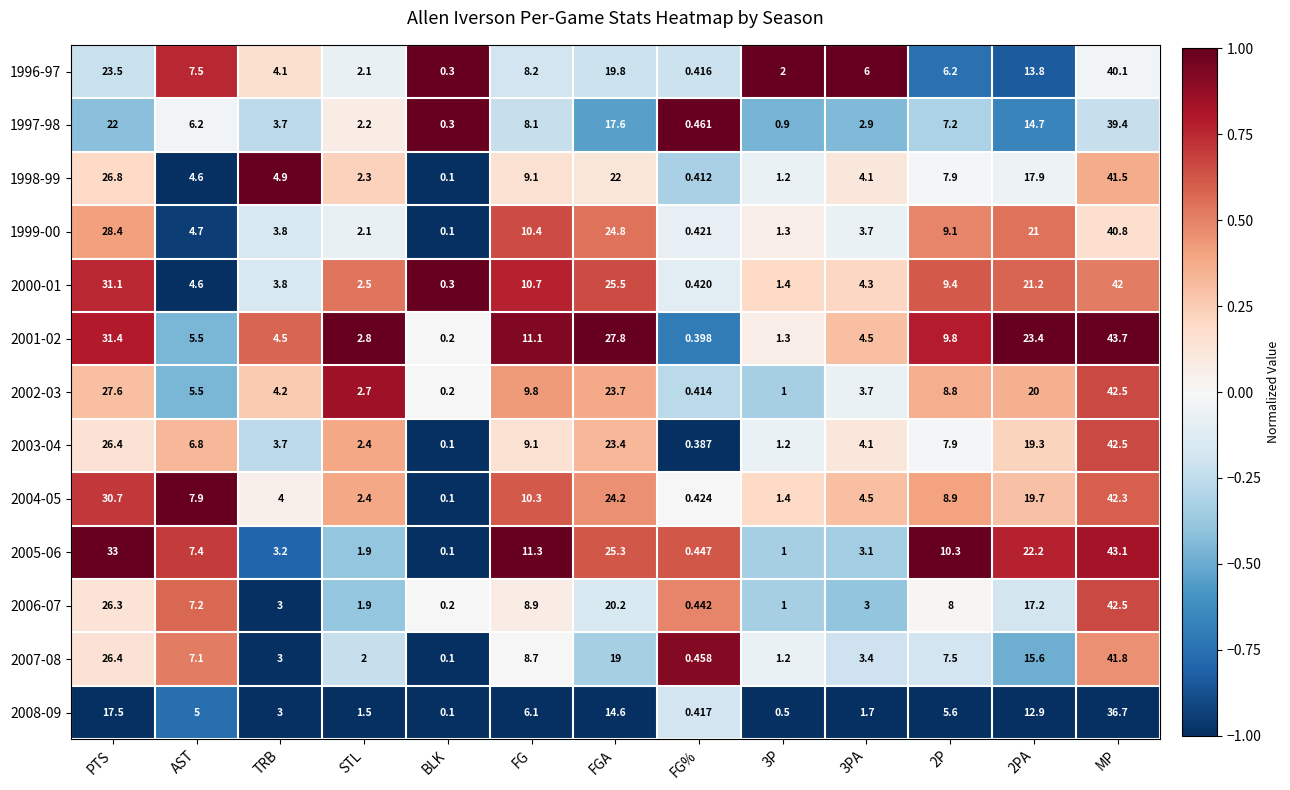

Where does the 2007-08 series first go above 7?

PTS